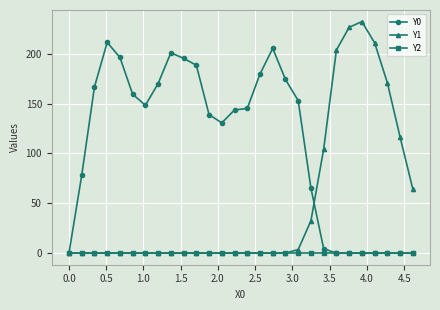

Which series has the widest spread of values?

Y1